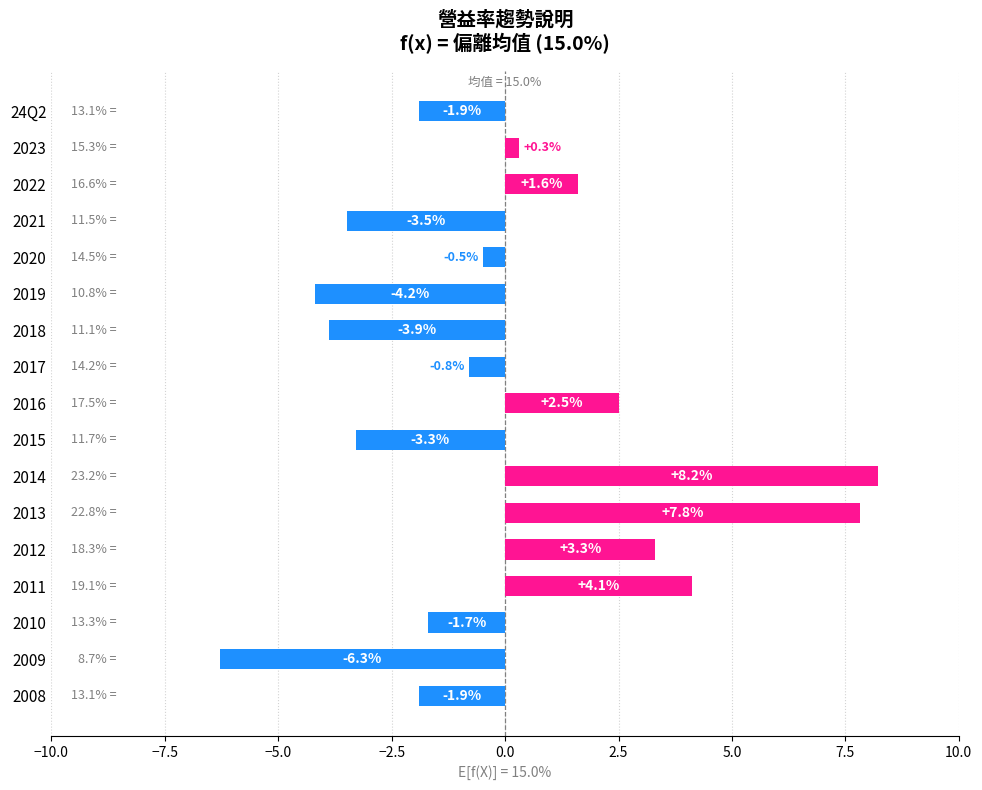

The chart shows a value of 2.5 at 2016. True or false?

True